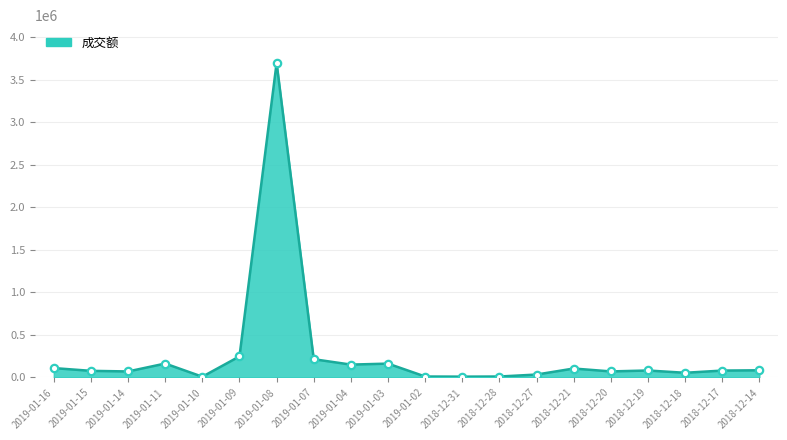

Which has a higher value, 2019-01-16 or 2018-12-31?

2019-01-16